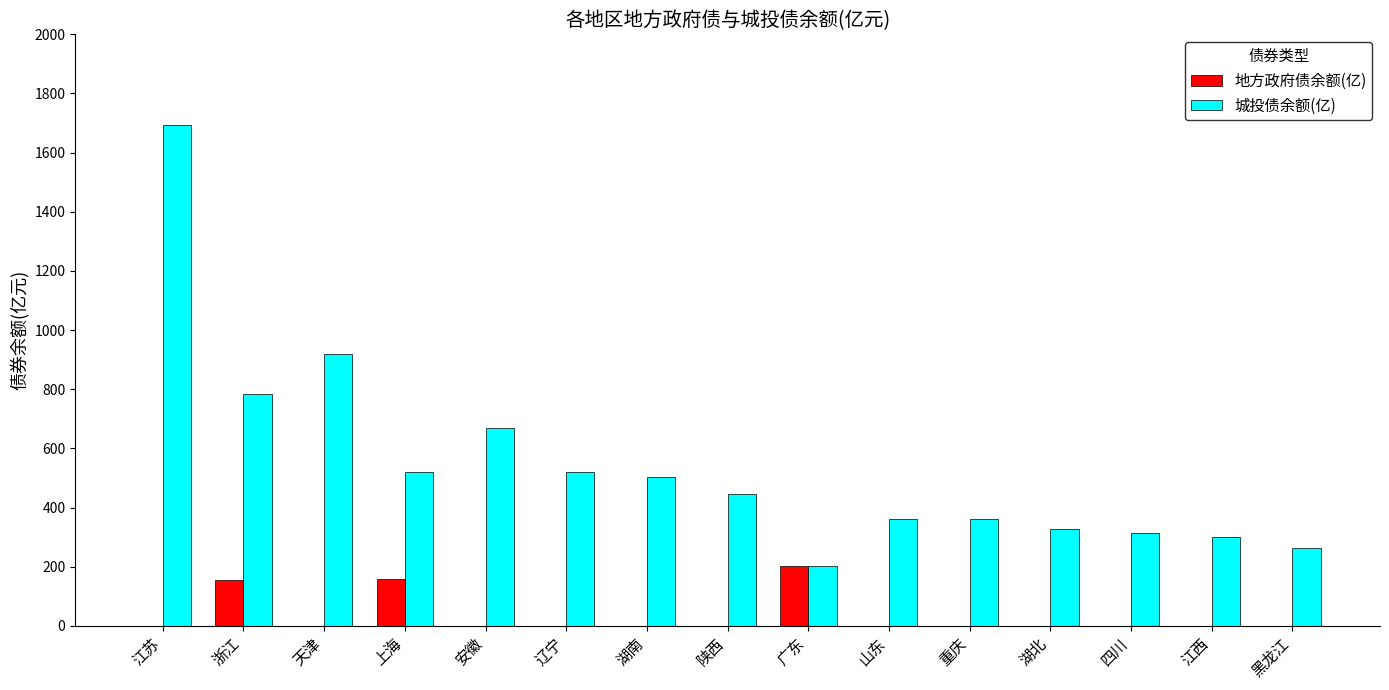

Where is 城投债余额(亿) nearest to the value 948?

天津